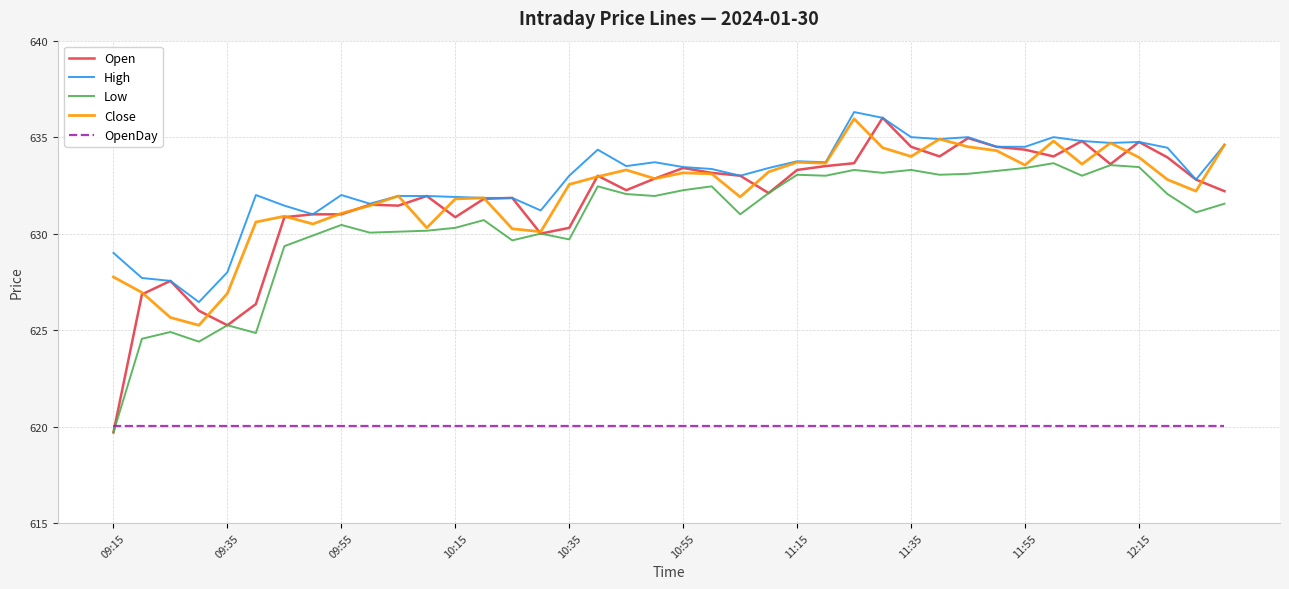

True or false: High and OpenDay intersect in this chart.

False